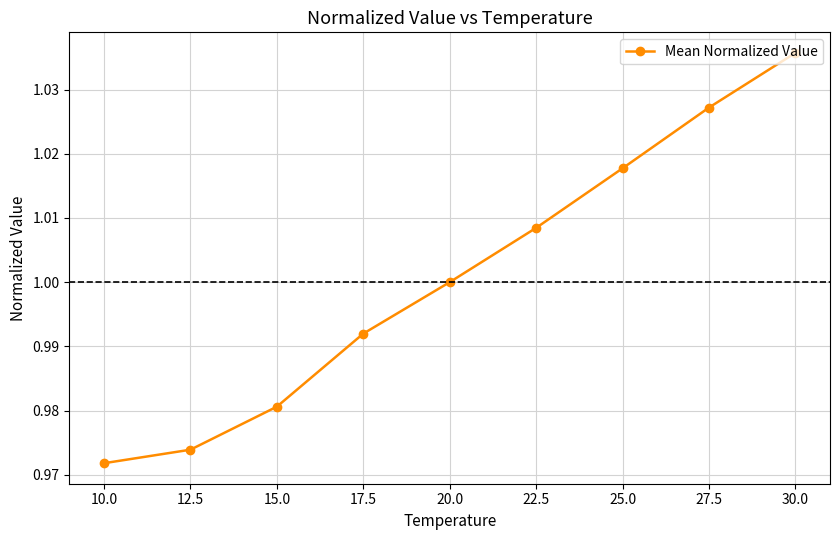

List the labels in order of value, smallest first.

10.0, 12.5, 15.0, 17.5, 20.0, 22.5, 25.0, 27.5, 30.0